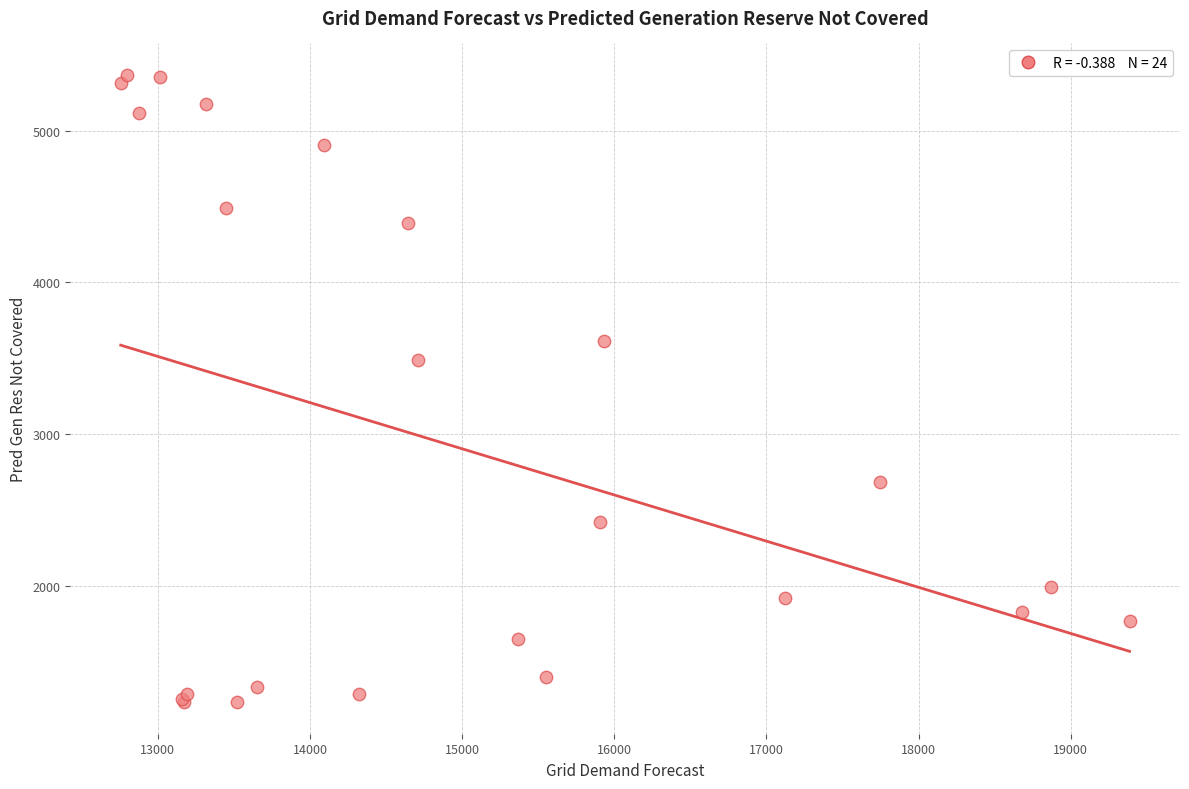

What Y value in the scatter plot is closest to 3300?

3492